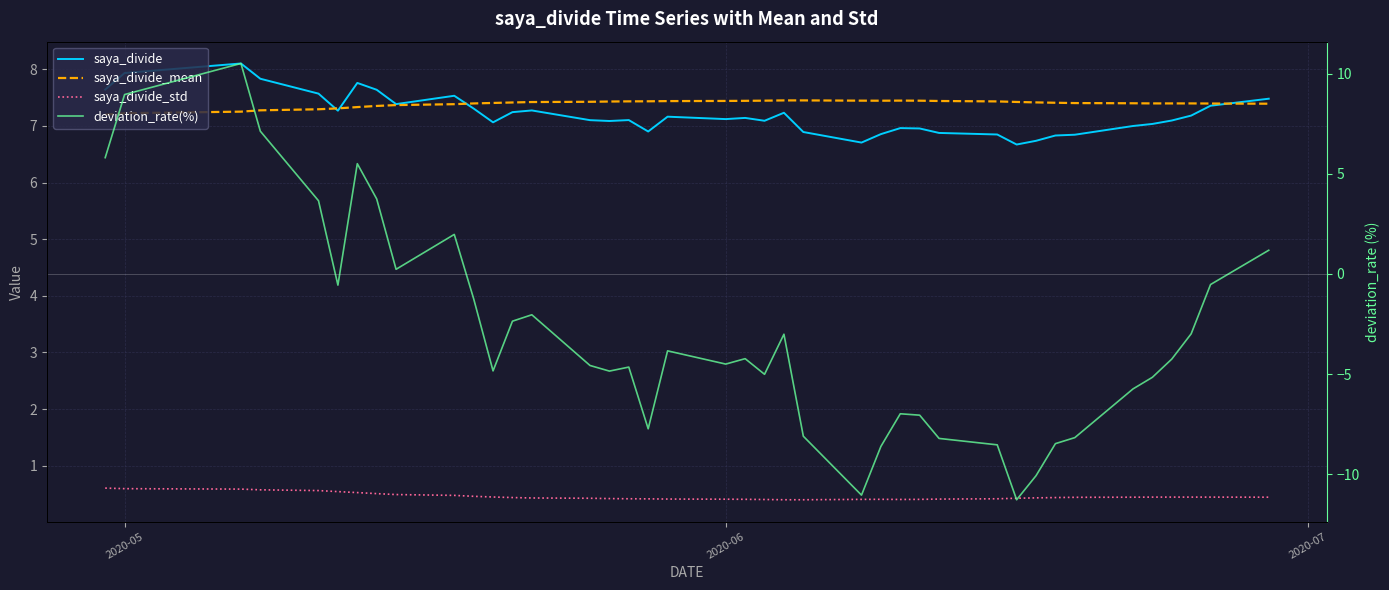

Which series has the largest total across all categories?

saya_divide_mean